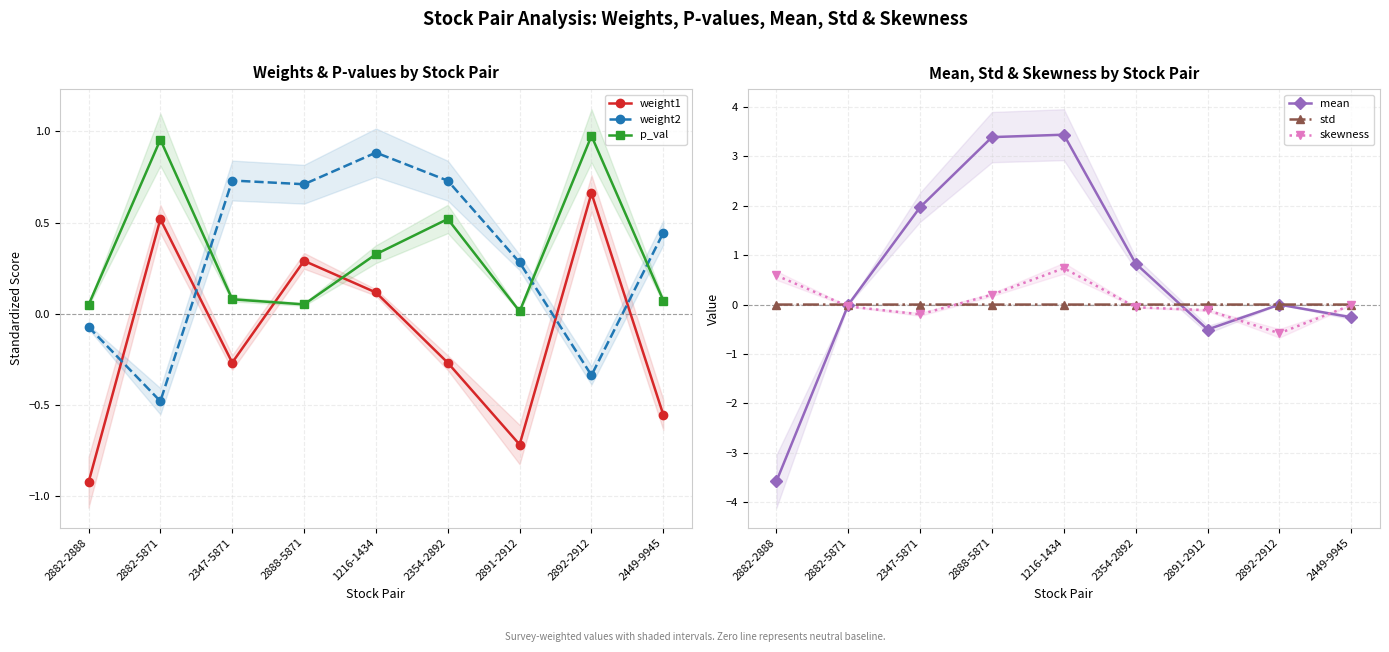

List the series in order of their peak value, highest first.

mean, p_val, weight2, skewness, weight1, std